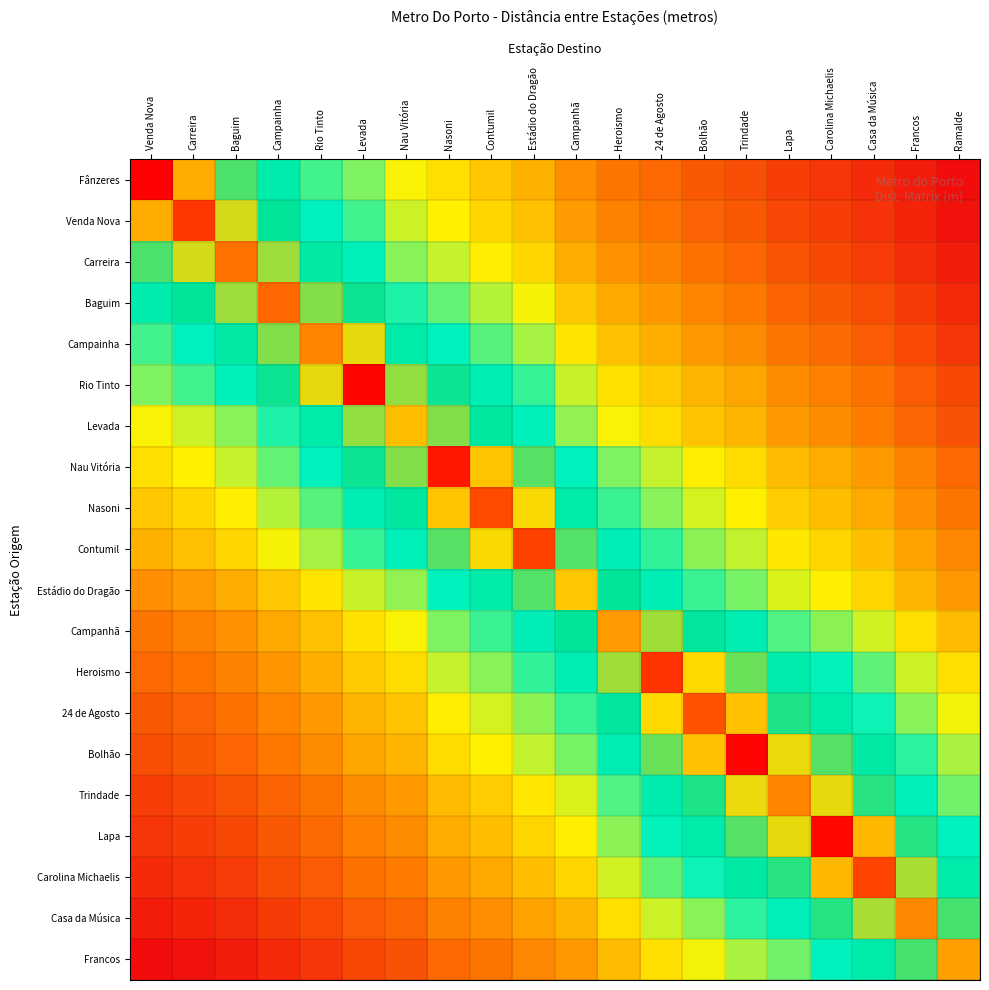

Reading left to right, list all the values displayed in this chart.

Fânzeres: Venda Nova=6.1	Carreira=6.9	Baguim=7.5	Campainha=7.8	Rio Tinto=8.1	Levada=8.3	Nau Vitória=8.5	Nasoni=8.6	Contumil=8.7	Estádio do Dragão=8.8	Campanhã=9.0	Heroismo=9.1	24 de Agosto=9.2	Bolhão=9.2	Trindade=9.3	Lapa=9.3	Carolina Michaelis=9.4	Casa da Música=9.4	Francos=9.5	Ramalde=9.6
Venda Nova: Venda Nova=6.9	Carreira=6.4	Baguim=7.2	Campainha=7.7	Rio Tinto=8.0	Levada=8.1	Nau Vitória=8.4	Nasoni=8.5	Contumil=8.6	Estádio do Dragão=8.8	Campanhã=8.9	Heroismo=9.0	24 de Agosto=9.1	Bolhão=9.2	Trindade=9.2	Lapa=9.3	Carolina Michaelis=9.3	Casa da Música=9.4	Francos=9.5	Ramalde=9.5
Carreira: Venda Nova=7.5	Carreira=7.2	Baguim=6.7	Campainha=7.3	Rio Tinto=7.8	Levada=8.0	Nau Vitória=8.3	Nasoni=8.4	Contumil=8.5	Estádio do Dragão=8.7	Campanhã=8.8	Heroismo=9.0	24 de Agosto=9.0	Bolhão=9.1	Trindade=9.2	Lapa=9.3	Carolina Michaelis=9.3	Casa da Música=9.3	Francos=9.4	Ramalde=9.5
Baguim: Venda Nova=7.8	Carreira=7.7	Baguim=7.3	Campainha=6.6	Rio Tinto=7.4	Levada=7.6	Nau Vitória=8.1	Nasoni=8.2	Contumil=8.4	Estádio do Dragão=8.5	Campanhã=8.7	Heroismo=8.9	24 de Agosto=8.9	Bolhão=9.0	Trindade=9.1	Lapa=9.2	Carolina Michaelis=9.2	Casa da Música=9.3	Francos=9.4	Ramalde=9.4
Campainha: Venda Nova=8.1	Carreira=8.0	Baguim=7.8	Campainha=7.4	Rio Tinto=6.8	Levada=7.2	Nau Vitória=7.8	Nasoni=8.0	Contumil=8.2	Estádio do Dragão=8.3	Campanhã=8.6	Heroismo=8.7	24 de Agosto=8.8	Bolhão=8.9	Trindade=9.0	Lapa=9.1	Carolina Michaelis=9.1	Casa da Música=9.2	Francos=9.3	Ramalde=9.4
Rio Tinto: Venda Nova=8.3	Carreira=8.1	Baguim=8.0	Campainha=7.6	Rio Tinto=7.2	Levada=6.1	Nau Vitória=7.4	Nasoni=7.6	Contumil=7.9	Estádio do Dragão=8.1	Campanhã=8.4	Heroismo=8.6	24 de Agosto=8.7	Bolhão=8.8	Trindade=8.9	Lapa=9.0	Carolina Michaelis=9.0	Casa da Música=9.1	Francos=9.2	Ramalde=9.3
Levada: Venda Nova=8.5	Carreira=8.4	Baguim=8.3	Campainha=8.1	Rio Tinto=7.8	Levada=7.4	Nau Vitória=7.0	Nasoni=7.4	Contumil=7.7	Estádio do Dragão=8.0	Campanhã=8.3	Heroismo=8.5	24 de Agosto=8.6	Bolhão=8.7	Trindade=8.8	Lapa=8.9	Carolina Michaelis=9.0	Casa da Música=9.1	Francos=9.2	Ramalde=9.3
Nau Vitória: Venda Nova=8.6	Carreira=8.5	Baguim=8.4	Campainha=8.2	Rio Tinto=8.0	Levada=7.6	Nau Vitória=7.4	Nasoni=6.2	Contumil=7.0	Estádio do Dragão=7.5	Campanhã=8.0	Heroismo=8.3	24 de Agosto=8.4	Bolhão=8.5	Trindade=8.6	Lapa=8.8	Carolina Michaelis=8.8	Casa da Música=8.9	Francos=9.0	Ramalde=9.1
Nasoni: Venda Nova=8.7	Carreira=8.6	Baguim=8.5	Campainha=8.4	Rio Tinto=8.2	Levada=7.9	Nau Vitória=7.7	Nasoni=7.0	Contumil=6.5	Estádio do Dragão=7.1	Campanhã=7.8	Heroismo=8.1	24 de Agosto=8.3	Bolhão=8.4	Trindade=8.5	Lapa=8.7	Carolina Michaelis=8.8	Casa da Música=8.9	Francos=9.0	Ramalde=9.1
Contumil: Venda Nova=8.8	Carreira=8.8	Baguim=8.7	Campainha=8.5	Rio Tinto=8.3	Levada=8.1	Nau Vitória=8.0	Nasoni=7.5	Contumil=7.1	Estádio do Dragão=6.4	Campanhã=7.5	Heroismo=7.9	24 de Agosto=8.1	Bolhão=8.3	Trindade=8.4	Lapa=8.6	Carolina Michaelis=8.7	Casa da Música=8.8	Francos=8.9	Ramalde=9.0
Estádio do Dragão: Venda Nova=9.0	Carreira=8.9	Baguim=8.8	Campainha=8.7	Rio Tinto=8.6	Levada=8.4	Nau Vitória=8.3	Nasoni=8.0	Contumil=7.8	Estádio do Dragão=7.5	Campanhã=7.1	Heroismo=7.7	24 de Agosto=7.9	Bolhão=8.1	Trindade=8.2	Lapa=8.5	Carolina Michaelis=8.5	Casa da Música=8.7	Francos=8.8	Ramalde=8.9
Campanhã: Venda Nova=9.1	Carreira=9.0	Baguim=9.0	Campainha=8.9	Rio Tinto=8.7	Levada=8.6	Nau Vitória=8.5	Nasoni=8.3	Contumil=8.1	Estádio do Dragão=7.9	Campanhã=7.7	Heroismo=6.9	24 de Agosto=7.3	Bolhão=7.7	Trindade=7.9	Lapa=8.2	Carolina Michaelis=8.3	Casa da Música=8.4	Francos=8.6	Ramalde=8.8
Heroismo: Venda Nova=9.2	Carreira=9.1	Baguim=9.0	Campainha=8.9	Rio Tinto=8.8	Levada=8.7	Nau Vitória=8.6	Nasoni=8.4	Contumil=8.3	Estádio do Dragão=8.1	Campanhã=7.9	Heroismo=7.3	24 de Agosto=6.4	Bolhão=7.1	Trindade=7.4	Lapa=7.8	Carolina Michaelis=8.0	Casa da Música=8.2	Francos=8.4	Ramalde=8.6
24 de Agosto: Venda Nova=9.2	Carreira=9.2	Baguim=9.1	Campainha=9.0	Rio Tinto=8.9	Levada=8.8	Nau Vitória=8.7	Nasoni=8.5	Contumil=8.4	Estádio do Dragão=8.3	Campanhã=8.1	Heroismo=7.7	24 de Agosto=7.1	Bolhão=6.5	Trindade=7.0	Lapa=7.6	Carolina Michaelis=7.8	Casa da Música=8.0	Francos=8.3	Ramalde=8.5
Bolhão: Venda Nova=9.3	Carreira=9.2	Baguim=9.2	Campainha=9.1	Rio Tinto=9.0	Levada=8.9	Nau Vitória=8.8	Nasoni=8.6	Contumil=8.5	Estádio do Dragão=8.4	Campanhã=8.2	Heroismo=7.9	24 de Agosto=7.4	Bolhão=7.0	Trindade=6.1	Lapa=7.2	Carolina Michaelis=7.5	Casa da Música=7.8	Francos=8.1	Ramalde=8.4
Trindade: Venda Nova=9.3	Carreira=9.3	Baguim=9.3	Campainha=9.2	Rio Tinto=9.1	Levada=9.0	Nau Vitória=8.9	Nasoni=8.8	Contumil=8.7	Estádio do Dragão=8.6	Campanhã=8.5	Heroismo=8.2	24 de Agosto=7.8	Bolhão=7.6	Trindade=7.2	Lapa=6.8	Carolina Michaelis=7.2	Casa da Música=7.6	Francos=7.9	Ramalde=8.2
Lapa: Venda Nova=9.4	Carreira=9.3	Baguim=9.3	Campainha=9.2	Rio Tinto=9.1	Levada=9.0	Nau Vitória=9.0	Nasoni=8.8	Contumil=8.8	Estádio do Dragão=8.7	Campanhã=8.5	Heroismo=8.3	24 de Agosto=8.0	Bolhão=7.8	Trindade=7.5	Lapa=7.2	Carolina Michaelis=6.1	Casa da Música=7.0	Francos=7.6	Ramalde=8.0
Carolina Michaelis: Venda Nova=9.4	Carreira=9.4	Baguim=9.3	Campainha=9.3	Rio Tinto=9.2	Levada=9.1	Nau Vitória=9.1	Nasoni=8.9	Contumil=8.9	Estádio do Dragão=8.8	Campanhã=8.7	Heroismo=8.4	24 de Agosto=8.2	Bolhão=8.0	Trindade=7.8	Lapa=7.6	Carolina Michaelis=7.0	Casa da Música=6.4	Francos=7.3	Ramalde=7.8
Casa da Música: Venda Nova=9.5	Carreira=9.5	Baguim=9.4	Campainha=9.4	Rio Tinto=9.3	Levada=9.2	Nau Vitória=9.2	Nasoni=9.0	Contumil=9.0	Estádio do Dragão=8.9	Campanhã=8.8	Heroismo=8.6	24 de Agosto=8.4	Bolhão=8.3	Trindade=8.1	Lapa=7.9	Carolina Michaelis=7.6	Casa da Música=7.3	Francos=6.8	Ramalde=7.5
Francos: Venda Nova=9.6	Carreira=9.5	Baguim=9.5	Campainha=9.4	Rio Tinto=9.4	Levada=9.3	Nau Vitória=9.3	Nasoni=9.1	Contumil=9.1	Estádio do Dragão=9.0	Campanhã=8.9	Heroismo=8.8	24 de Agosto=8.6	Bolhão=8.5	Trindade=8.4	Lapa=8.2	Carolina Michaelis=8.0	Casa da Música=7.8	Francos=7.5	Ramalde=6.9